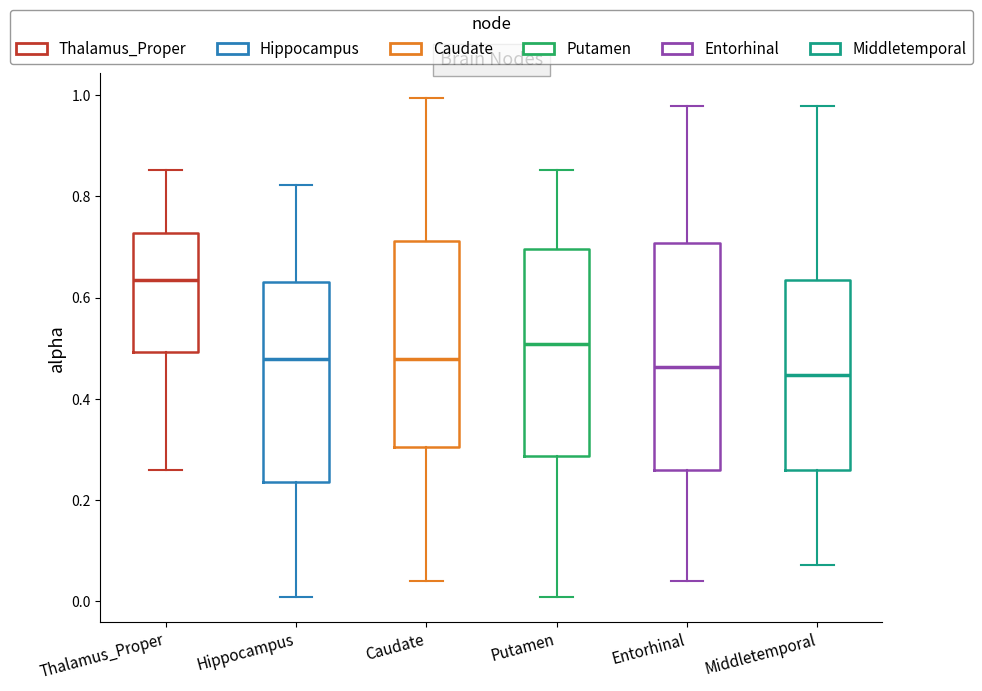

Which box's median line is the highest?

Thalamus_Proper